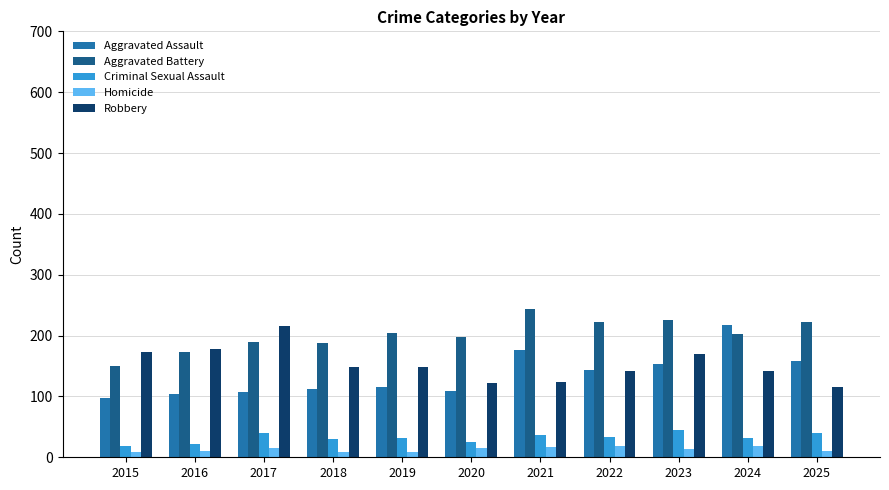

What is the lowest value of the Robbery series?

116